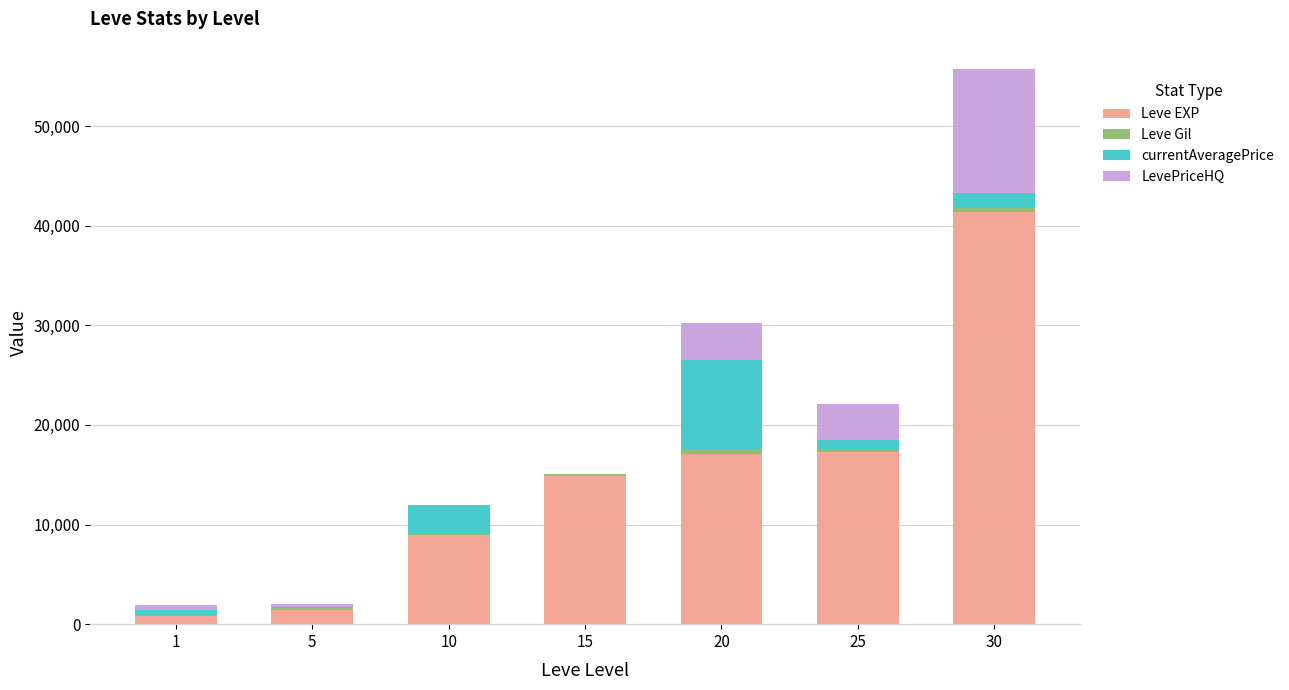

At which category is the sum across all series the highest?

30